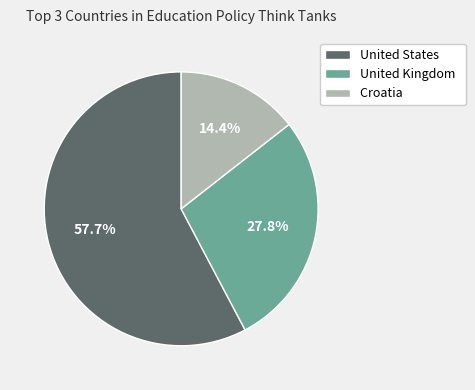

What is the total percentage of Croatia and United States?

72.2%